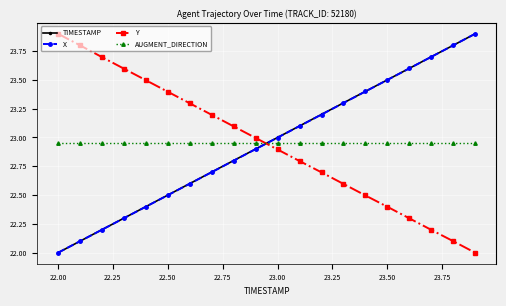

How many data points in TIMESTAMP are less than 23?

10